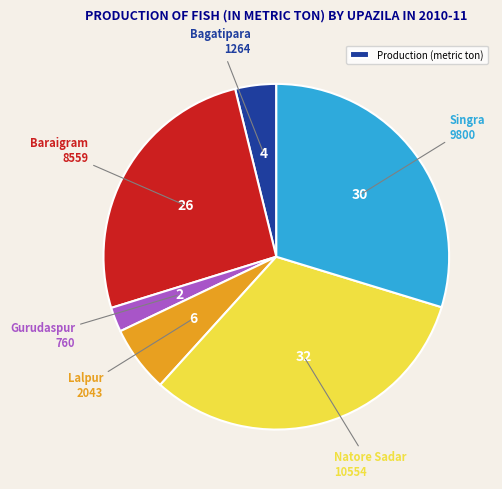

Does any single category account for the majority?

No